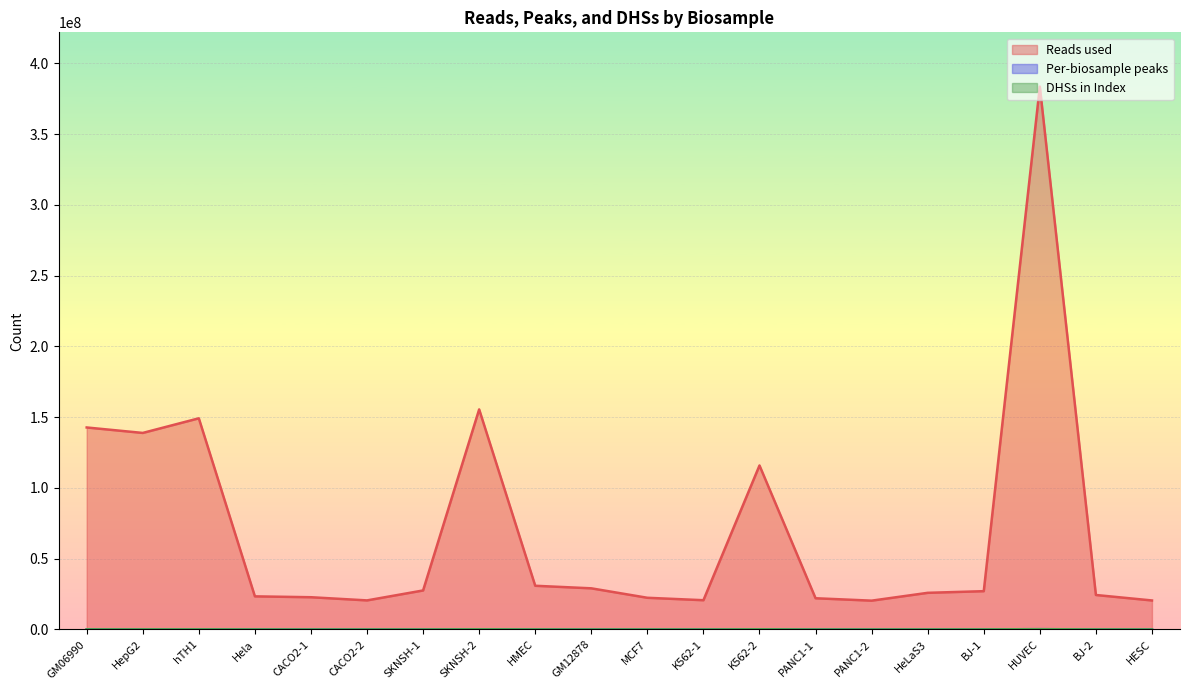

True or false: Per-biosample peaks has a value of 34302 at PANC1-2.

True